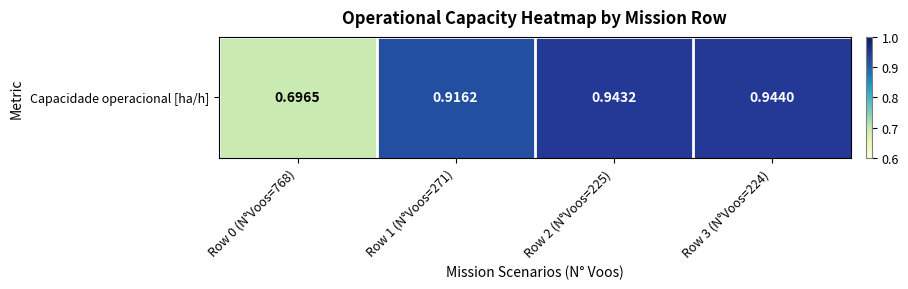

At which category does the chart reach its peak across all series?

Row 3 (N°Voos=224)